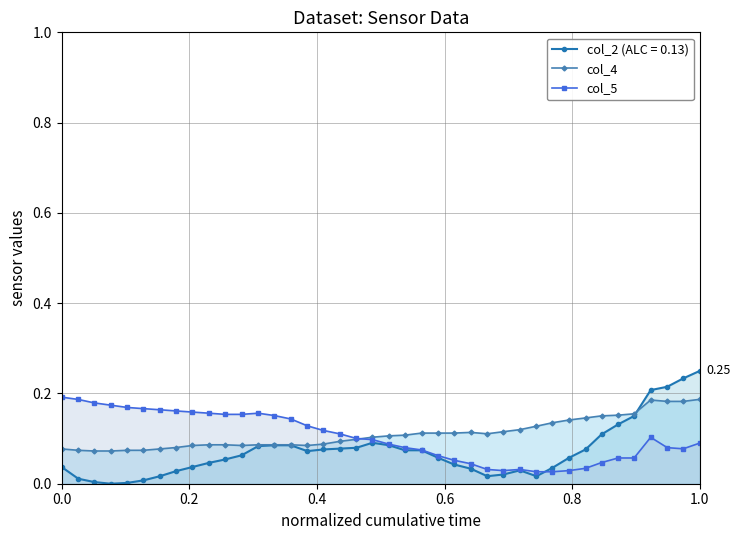

True or false: col_5 has more than 0 interior local peaks.

True